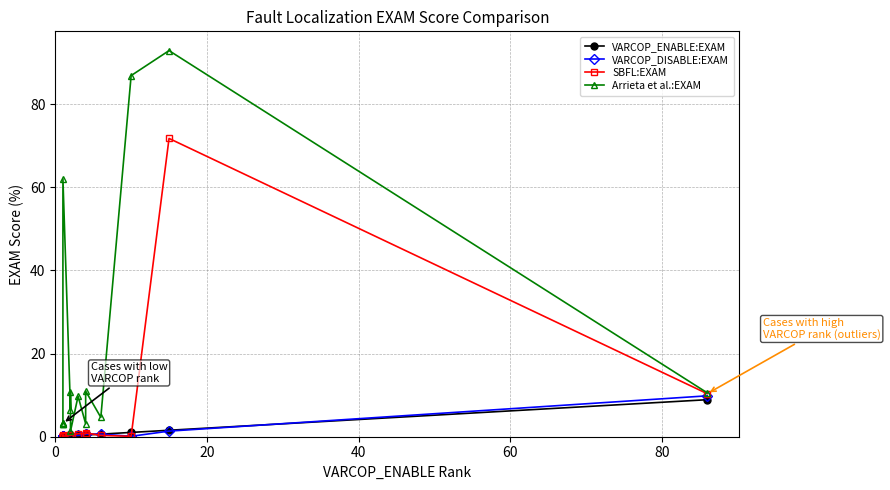

List the series in order of their peak value, highest first.

Arrieta et al.:EXAM, SBFL:EXAM, VARCOP_DISABLE:EXAM, VARCOP_ENABLE:EXAM